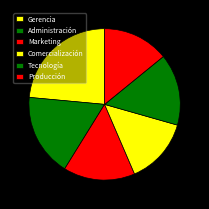

Is it true that Producción is 14% of the pie?

True